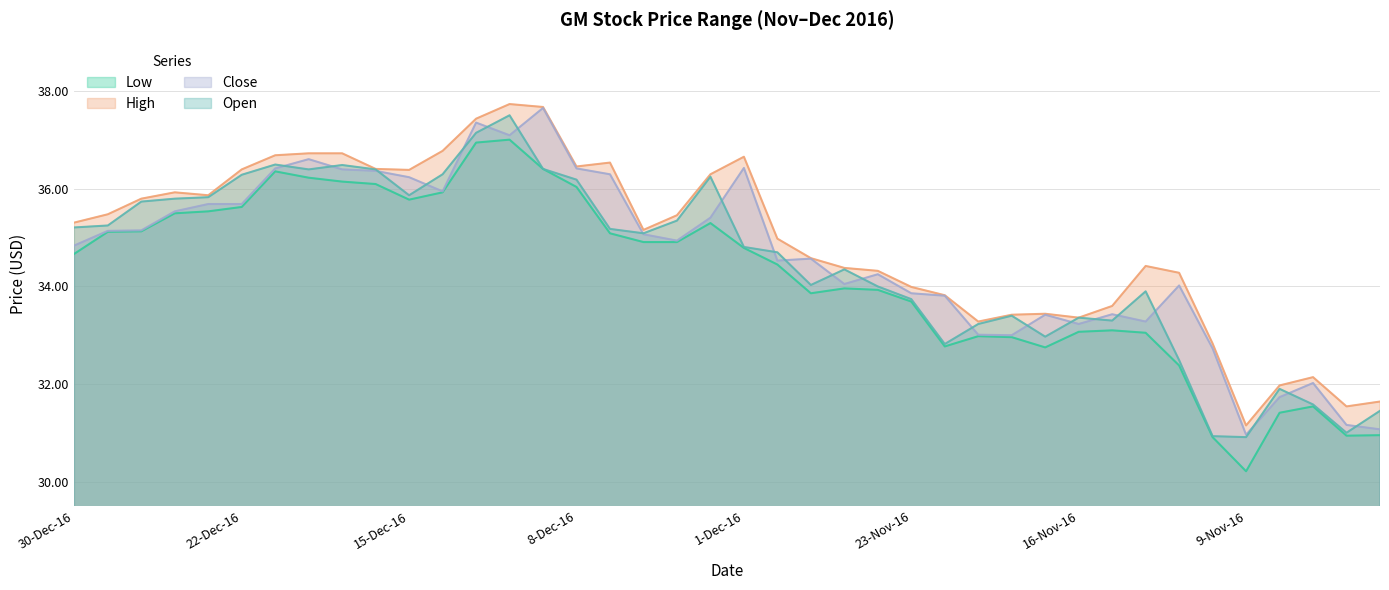

What is the difference between the second highest and minimum values in the High series?

6.5